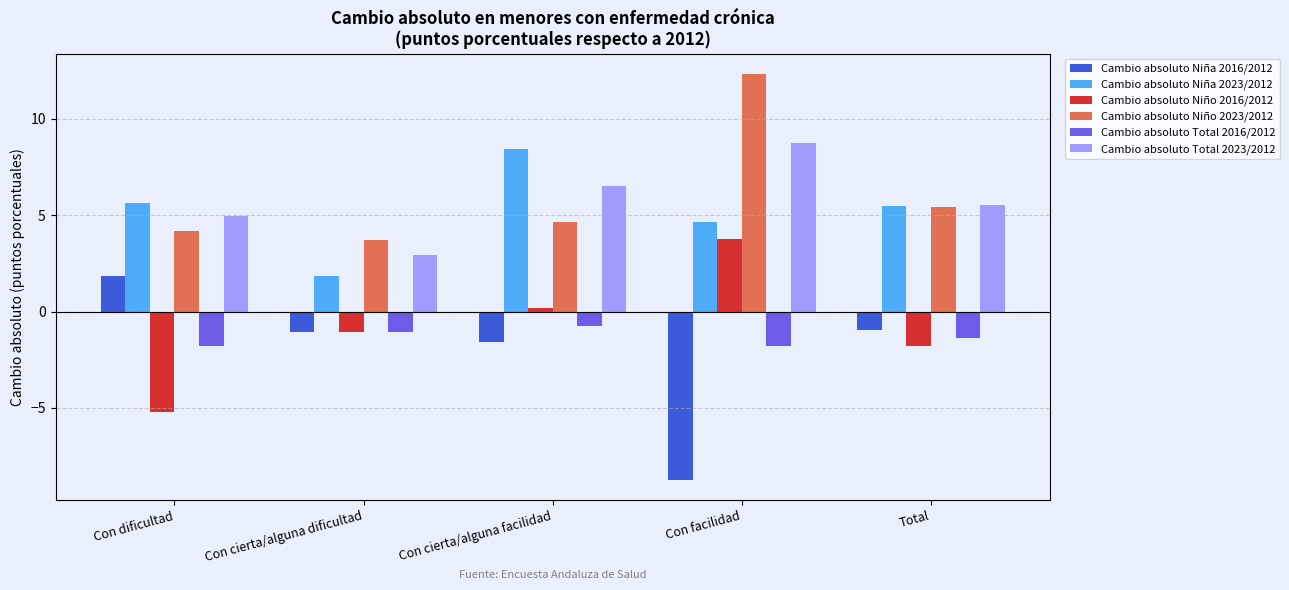

How many values in Cambio absoluto Niño 2016/2012 are below zero?

3